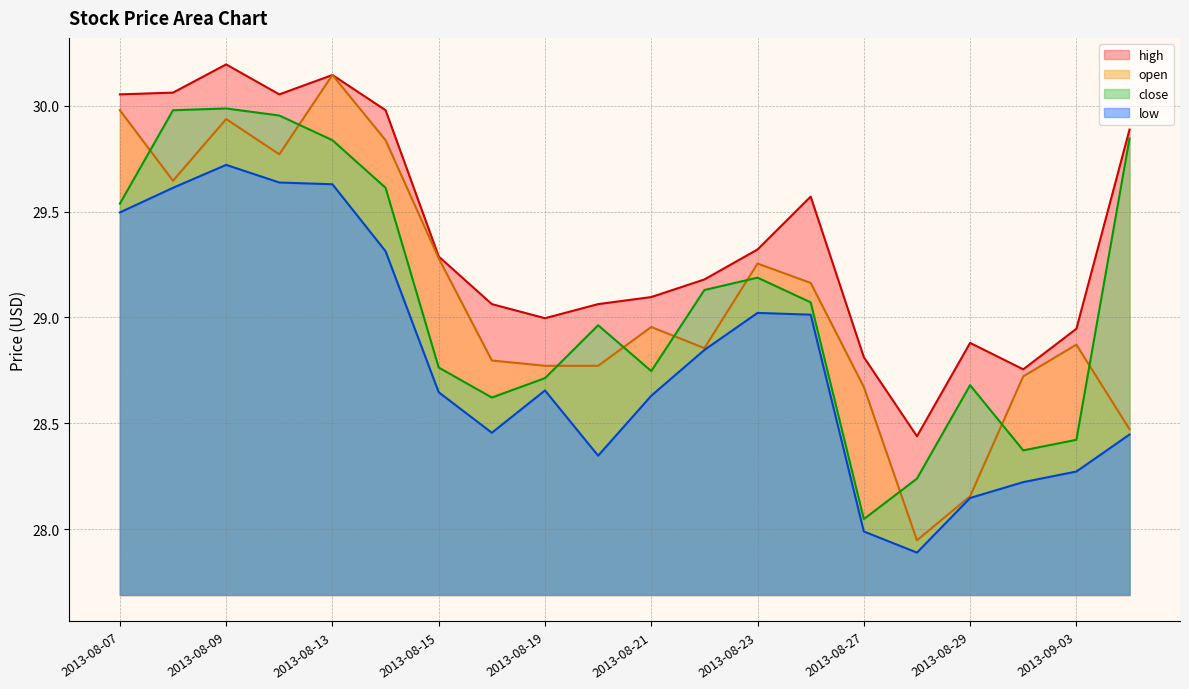

At how many categories does at least one series exceed 28?

20